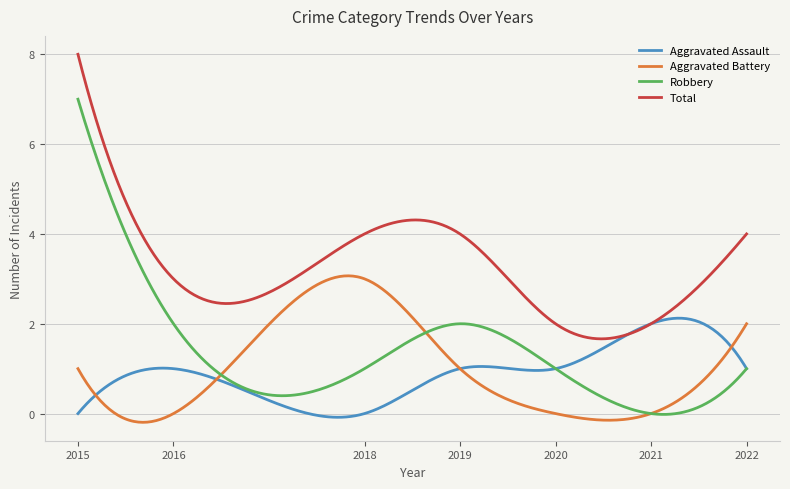

True or false: Total and Aggravated Battery cross at least once.

False